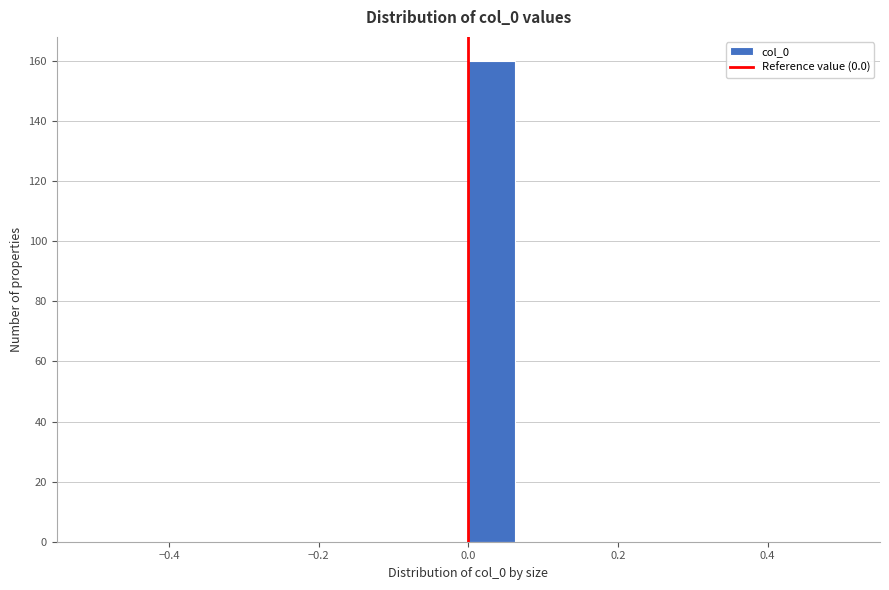

Read against the x-axis, roughly where is the centre of the tallest bar?

0.04